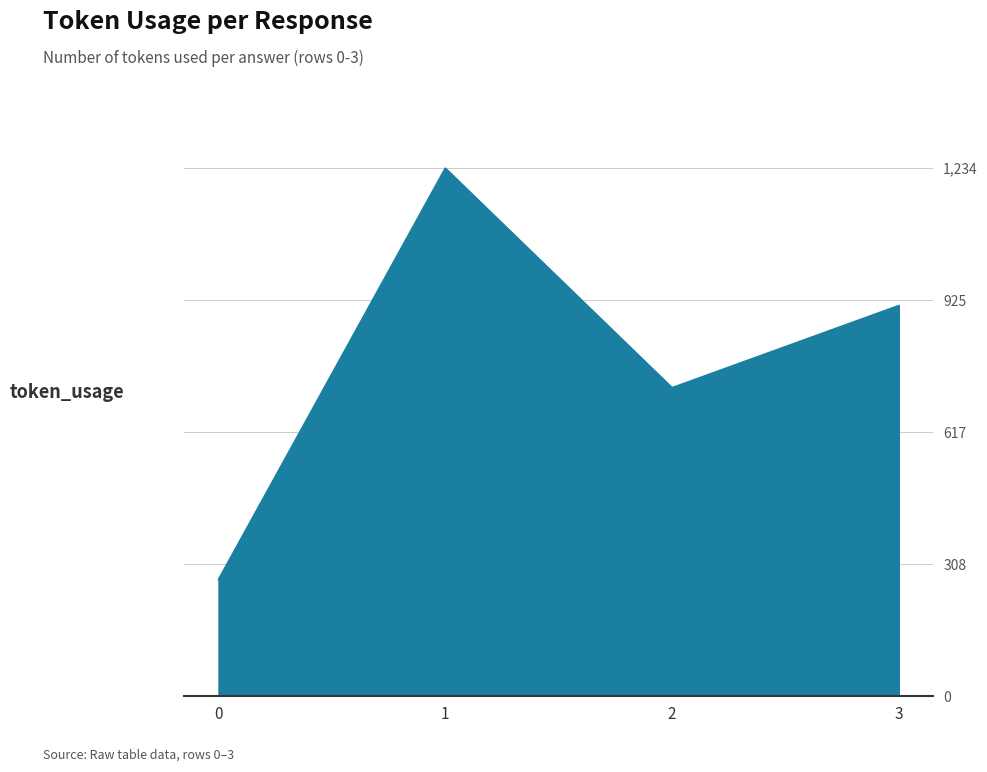

How many distinct data groups are displayed?

1